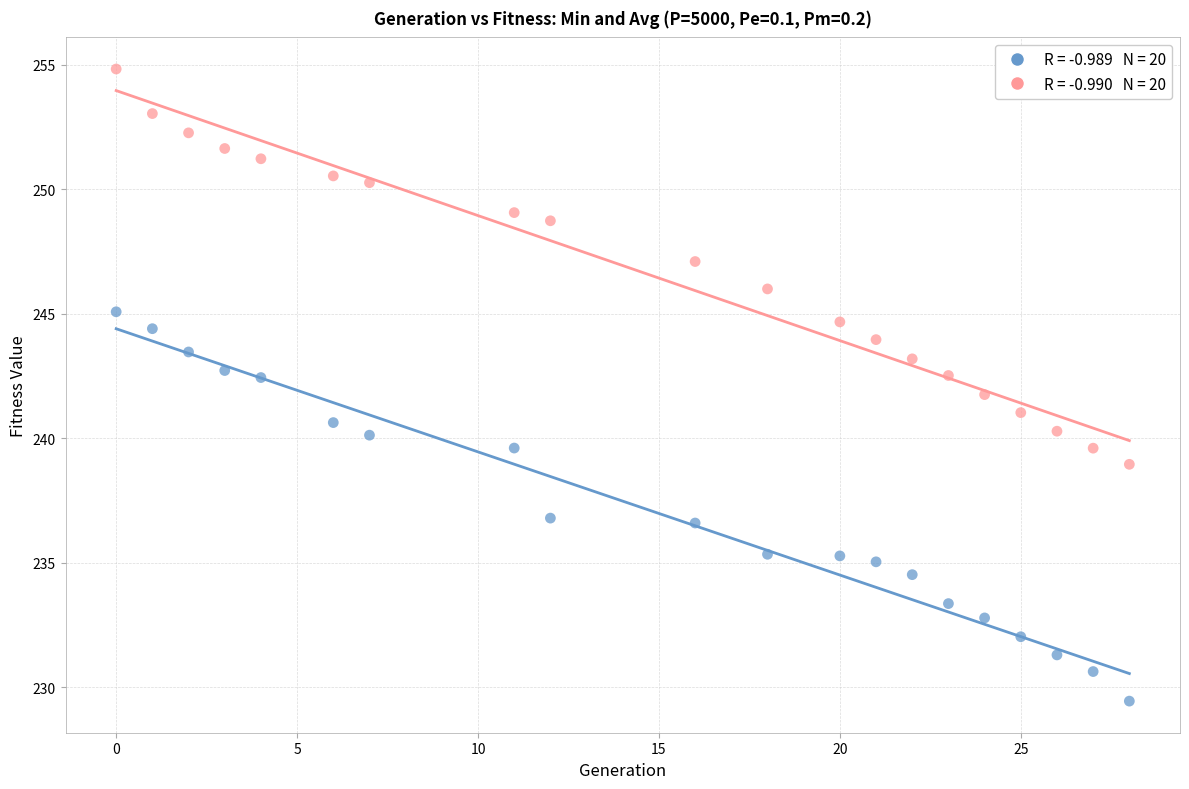

Count the number of points in this scatter plot.

40